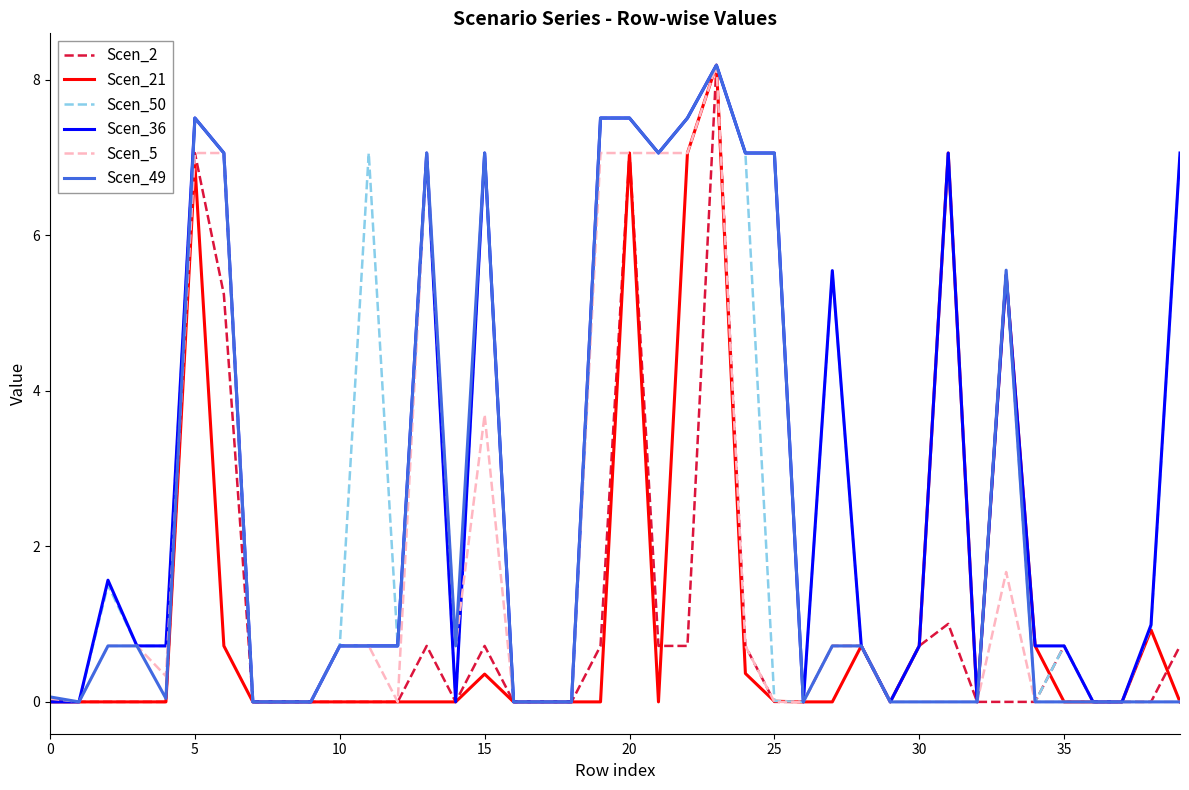

What is the greatest value displayed?

8.2